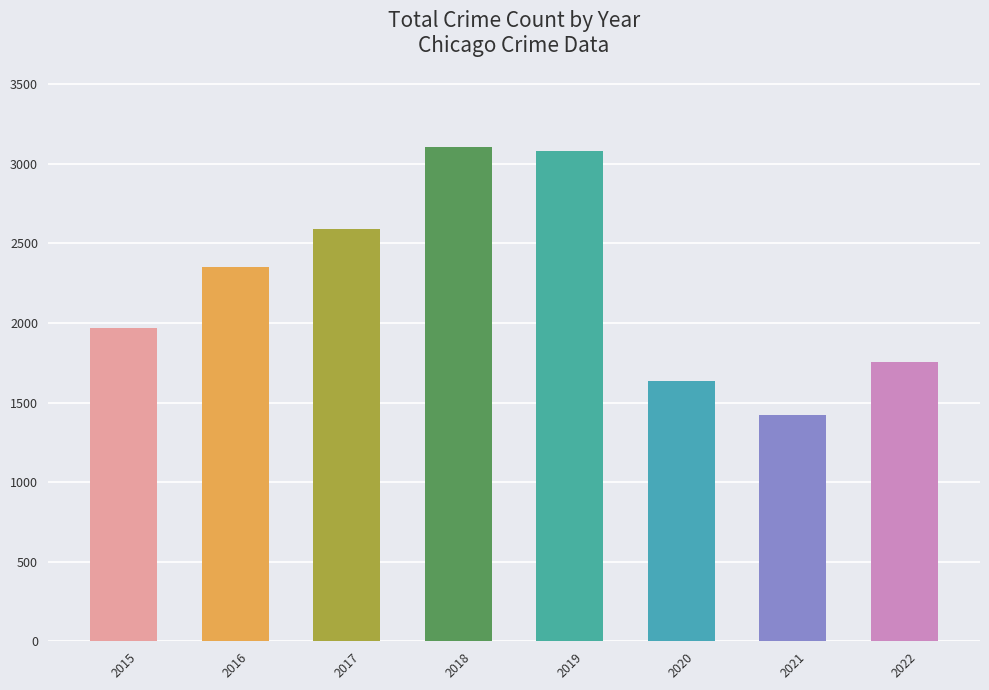

How many data points does each series have?

8